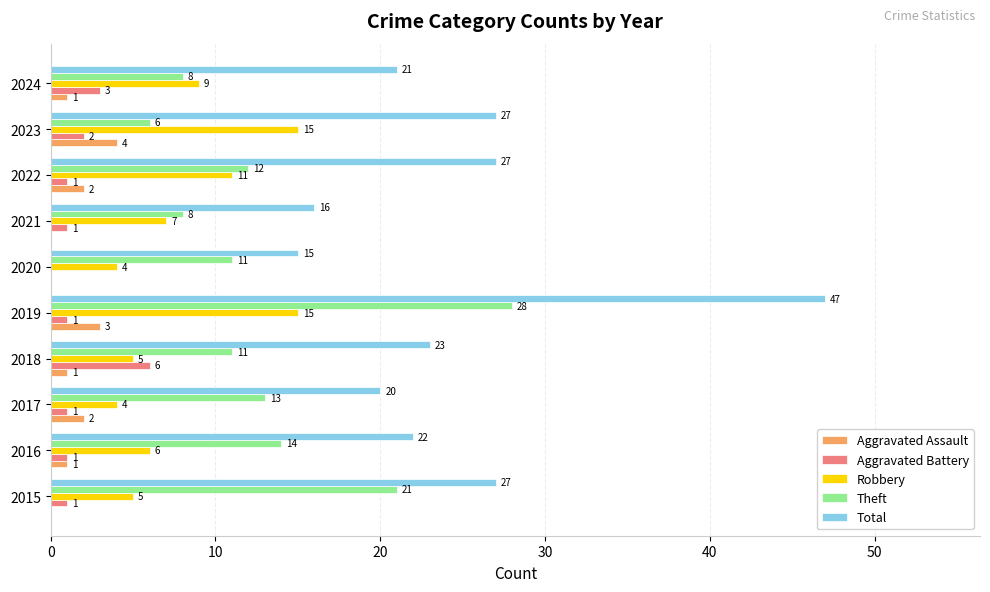

Which series has the largest total across all categories?

Total